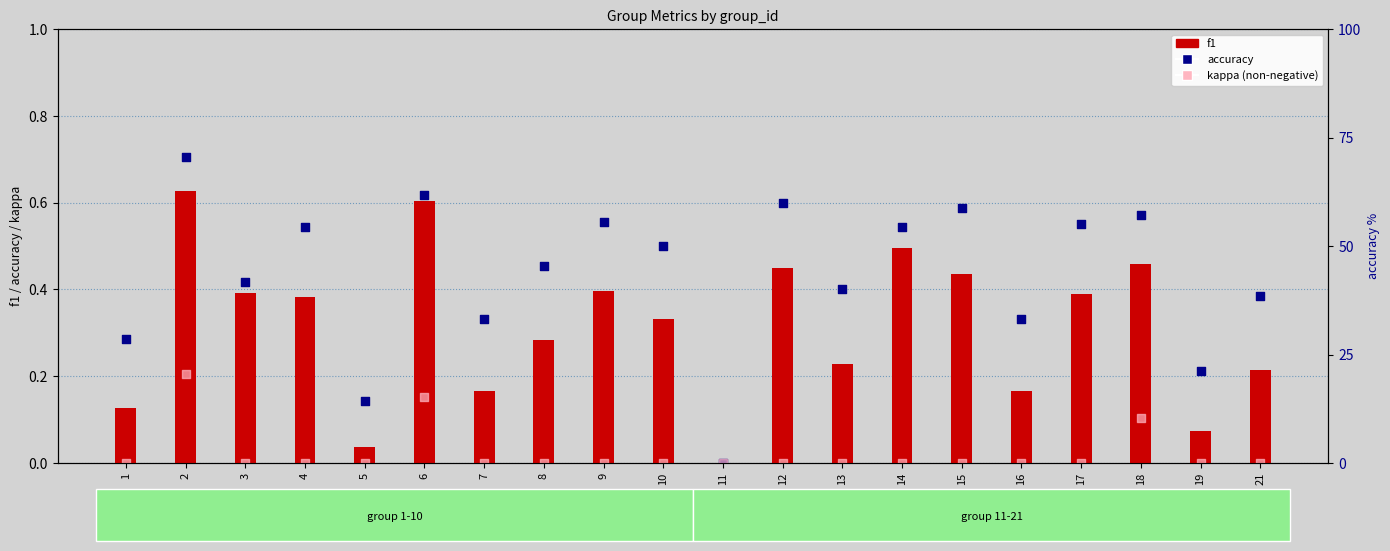

What is the total value across all series at 15?

1.0